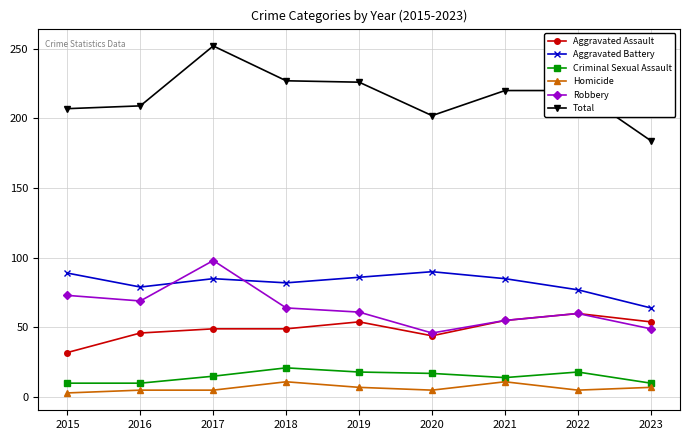

Is the value of Homicide at 2019 greater than the value of Aggravated Battery at 2018?

No